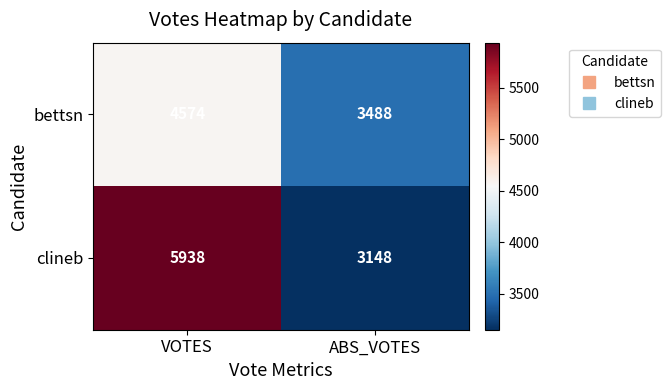

What is the maximum value shown in the chart?

5938